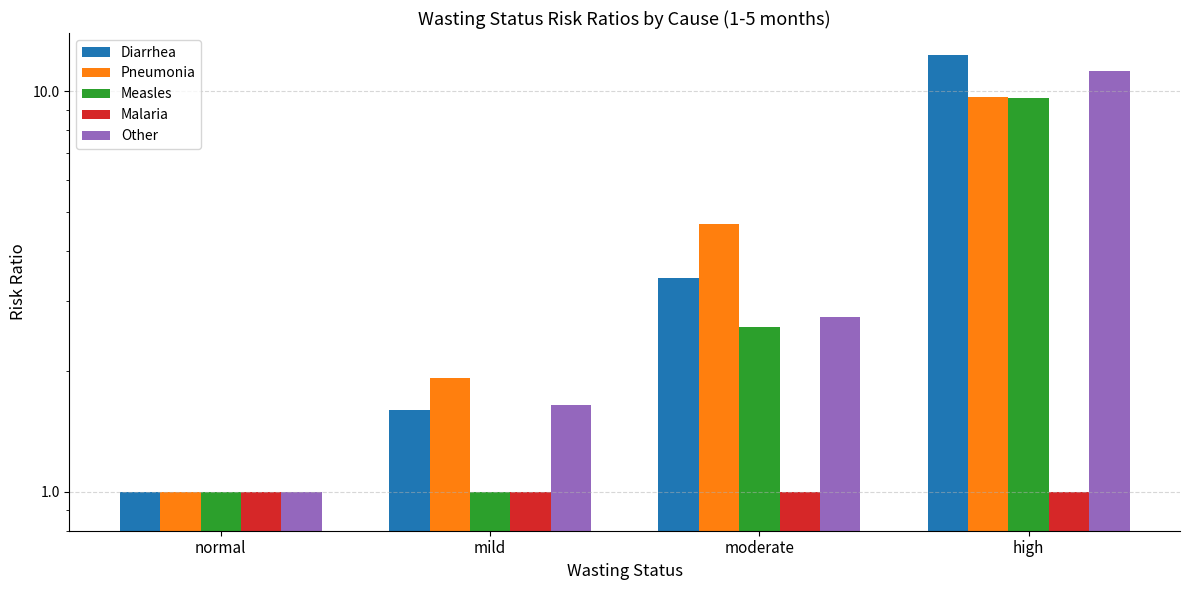

Reading left to right, list all the values displayed in this chart.

Diarrhea: 1.0	1.6	3.4	12.3
Pneumonia: 1.0	1.9	4.7	9.7
Measles: 1.0	1.0	2.6	9.6
Malaria: 1.0	1.0	1.0	1.0
Other: 1.0	1.6	2.7	11.2